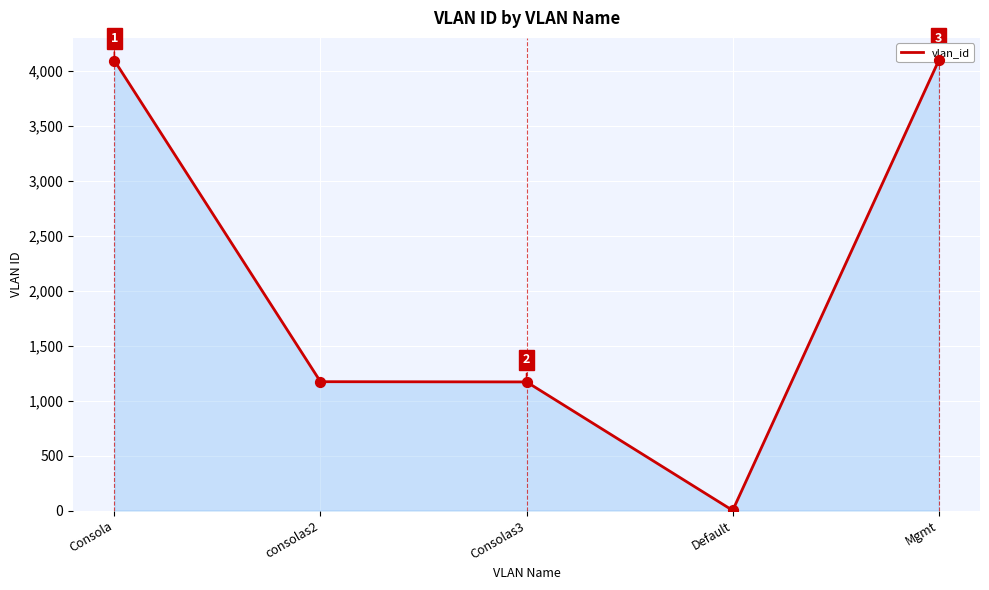

What is the ratio of the value at Consola to the value at consolas2?

3.5